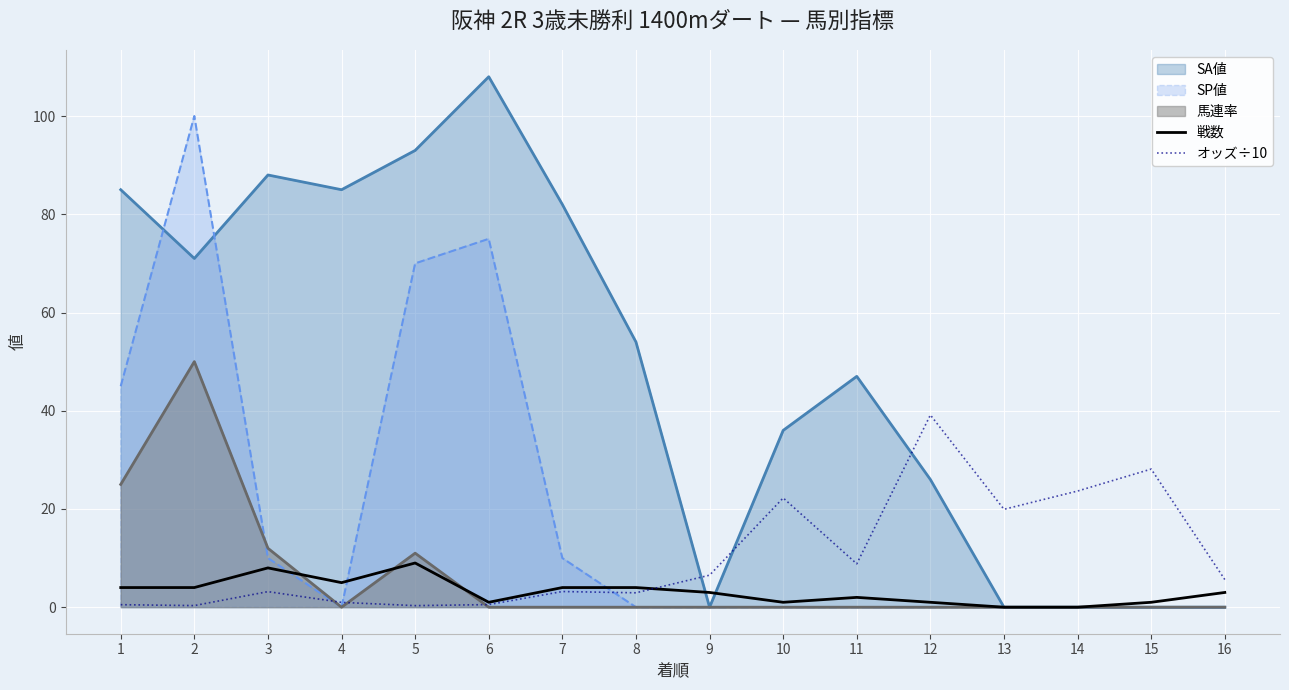

Which category has the highest value in the オッズ÷10 series?

12